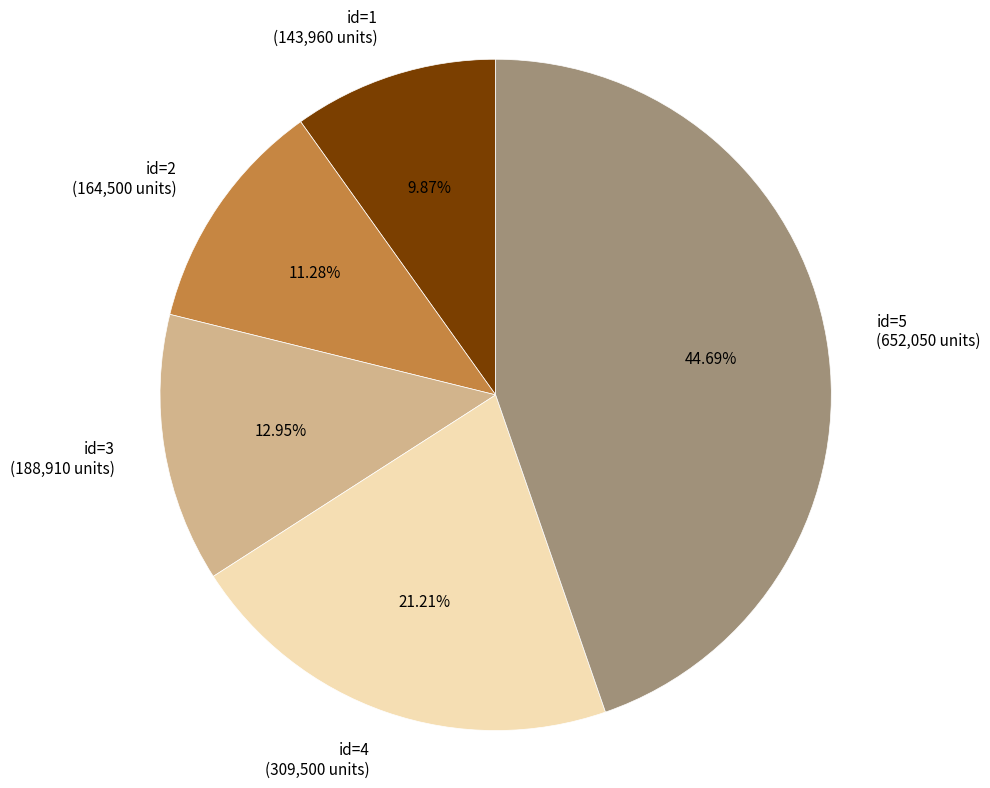

Do id=1 (143,960 units) and id=5 (652,050 units) together represent more than half of the pie?

Yes